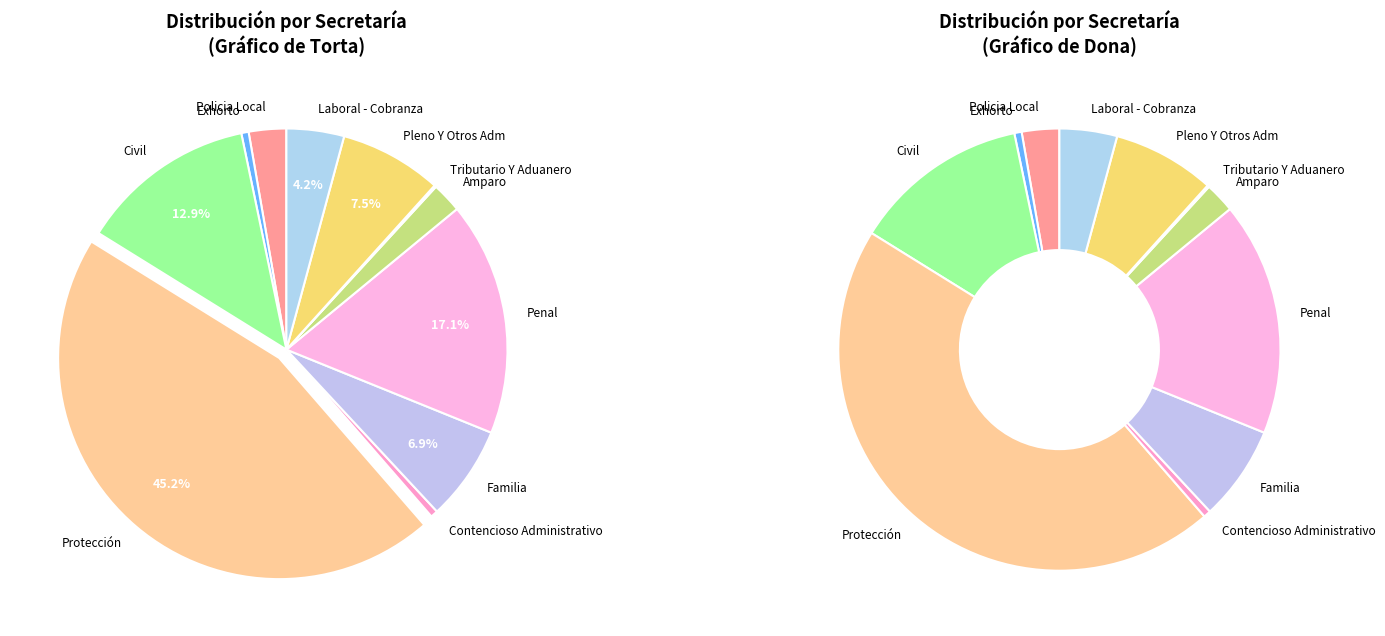

What percentage is the Policia Local slice, to the nearest percent?

3%